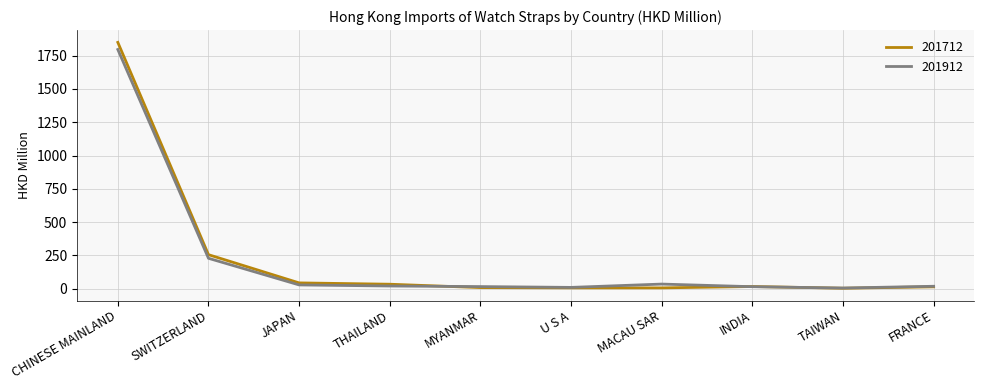

Rank the series by their maximum value, from highest to lowest.

201712, 201912